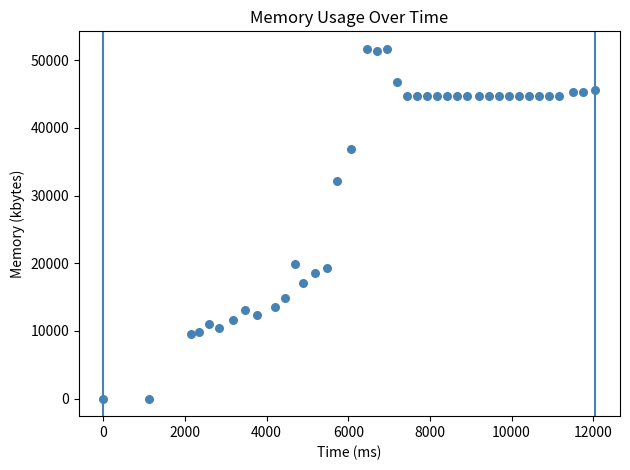

What is the range of X values (max minus min)?

12054